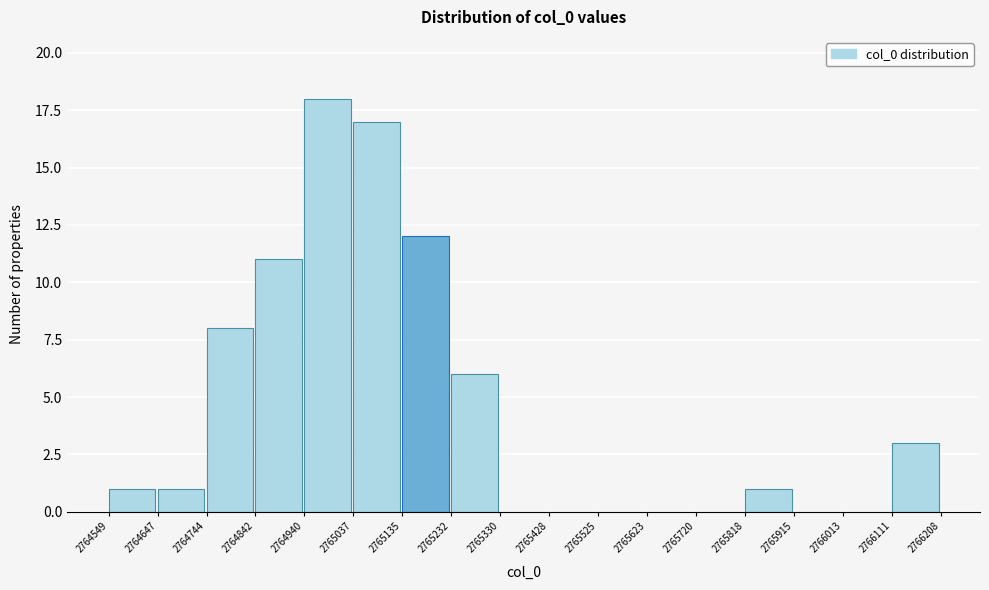

Reading left to right, transcribe this chart: for each bar, give the range it covers on the x-axis and its height. The values are not printed on the chart, so give them approximately, as read against the axis.

2764549 to 2764647: 1
2764647 to 2764744: 1
2764744 to 2764842: 8
2764842 to 2764940: 11
2764940 to 2765037: 18
2765037 to 2765135: 17
2765135 to 2765232: 12
2765232 to 2765330: 6
2765330 to 2765428: 0
2765428 to 2765525: 0
2765525 to 2765623: 0
2765623 to 2765720: 0
2765720 to 2765818: 0
2765818 to 2765915: 1
2765915 to 2766013: 0
2766013 to 2766111: 0
2766111 to 2766208: 3